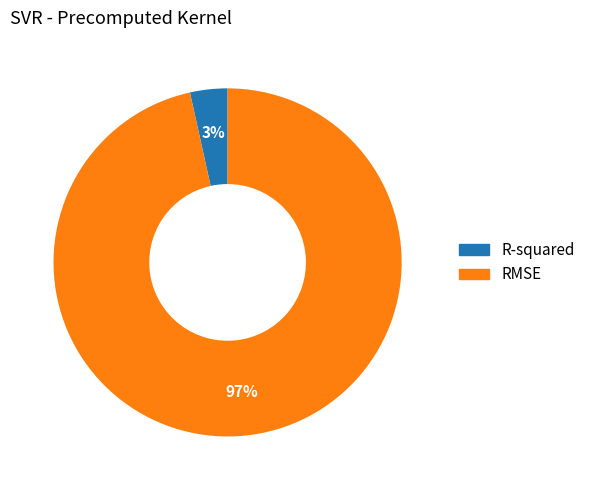

Combined, do R-squared and RMSE account for over 50%?

Yes